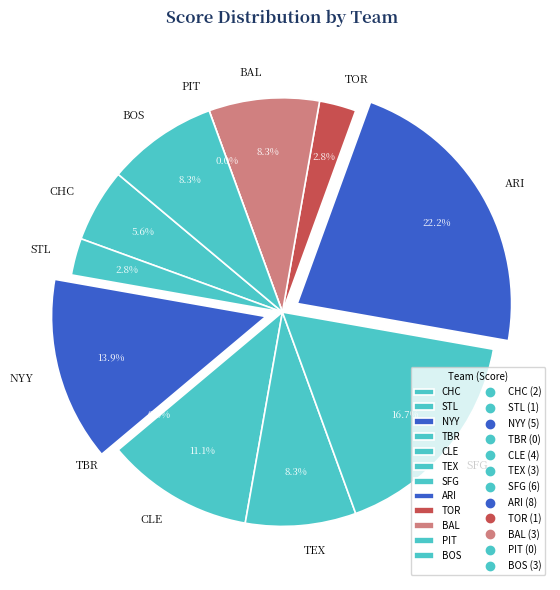

What is the total percentage of TEX and CLE?

19.4%